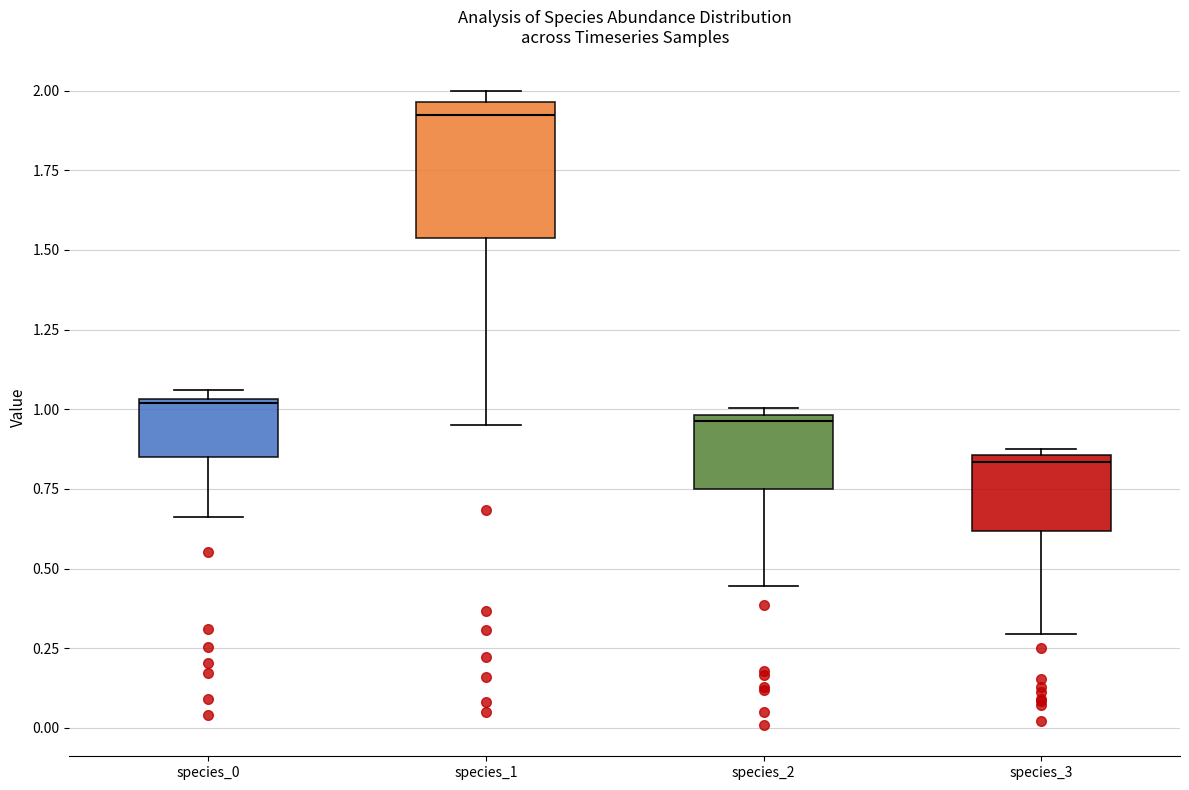

Reading left to right, transcribe this box plot: for each box, give where its median line is, the range the box spans, and where its two whiskers end, as read against the y-axis. The values are not printed on the chart, so give them approximately, as read against the axis.

species_0: median 1.00, box 0.85 to 1.05, whiskers 0.65 to 1.05 (just above the box's upper edge)
species_1: median 1.90, box 1.55 to 1.95, whiskers 0.95 to 2.00
species_2: median 0.95, box 0.75 to 1.00, whiskers 0.45 to 1.00 (just above the box's upper edge)
species_3: median 0.85 (just below the box's upper edge), box 0.60 to 0.85, whiskers 0.30 to 0.90